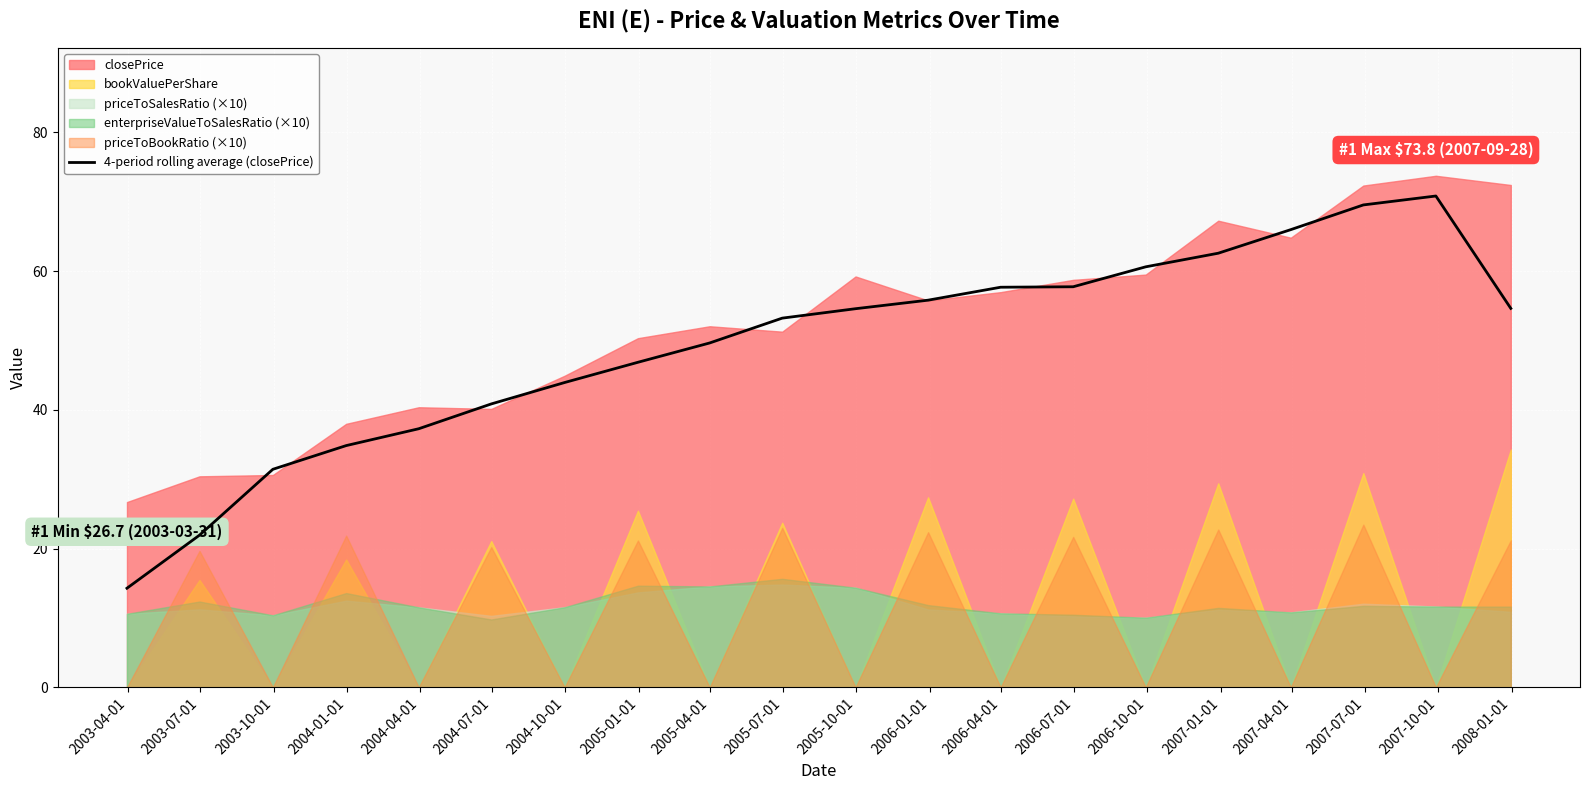

Reading right to left, what are all the values shown in this chart?

54.6	70.8	69.6	66.0	62.6	60.6	57.8	57.7	55.8	54.6	53.2	49.6	46.9	43.9	40.9	37.3	34.9	31.4	21.9	14.3